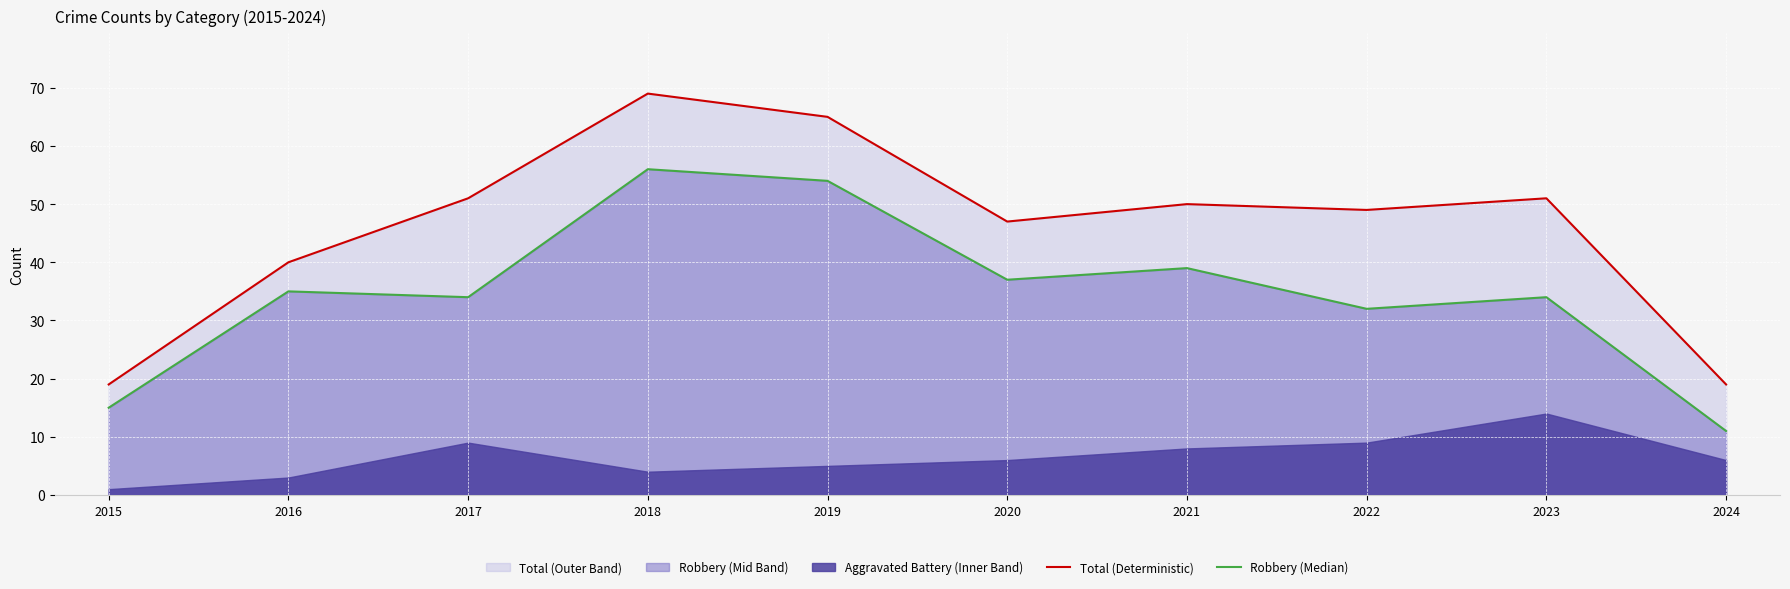

What is the highest value of the Total (Deterministic) series?

69